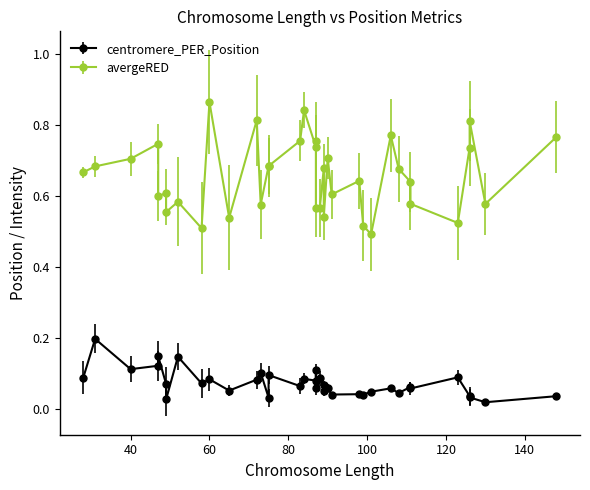

Reading right to left, transcribe all the data shown in this chart.

centromere_PER_Position: 36=0.1	35=0.2	34=0.1	33=0.0	32=0.0	31=0.1	30=0.1	29=0.1	28=0.1	27=0.1	26=0.0	25=0.1	24=0.0	23=0.0	22=0.0	21=0.0	20=0.1	19=0.1	18=0.1	17=0.1	16=0.1	15=0.0	14=0.1	13=0.1	12=0.1	11=0.1	10=0.1	9=0.1	8=0.1	7=0.0	6=0.0	5=0.1	4=0.1	3=0.1	2=0.1	1=0.1	0=0.0
avergeRED: 36=0.7	35=0.7	34=0.6	33=0.6	32=0.6	31=0.6	30=0.6	29=0.7	28=0.7	27=0.7	26=0.8	25=0.8	24=0.8	23=0.7	22=0.6	21=0.7	20=0.6	19=0.7	18=0.9	17=0.8	16=0.7	15=0.7	14=0.8	13=0.7	12=0.8	11=0.8	10=0.5	9=0.6	8=0.5	7=0.5	6=0.5	5=0.6	4=0.5	3=0.5	2=0.6	1=0.6	0=0.6